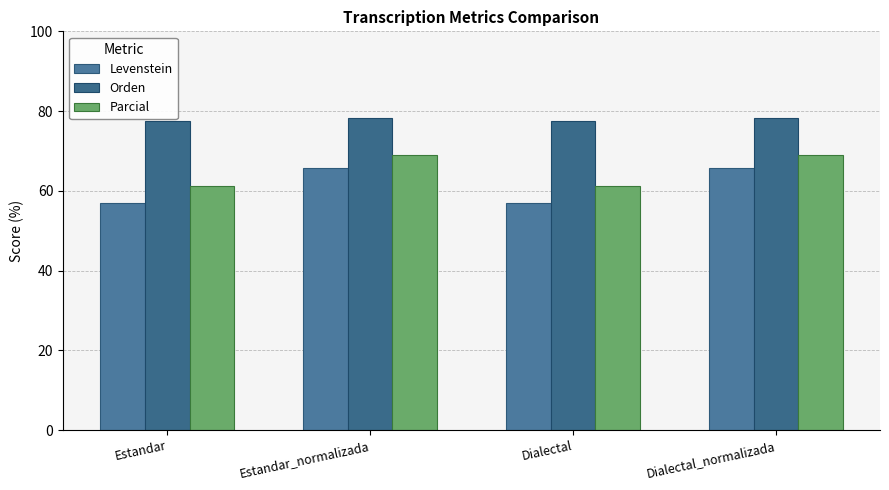

What is the value of the Orden bar at the 4th from the left?

78.3